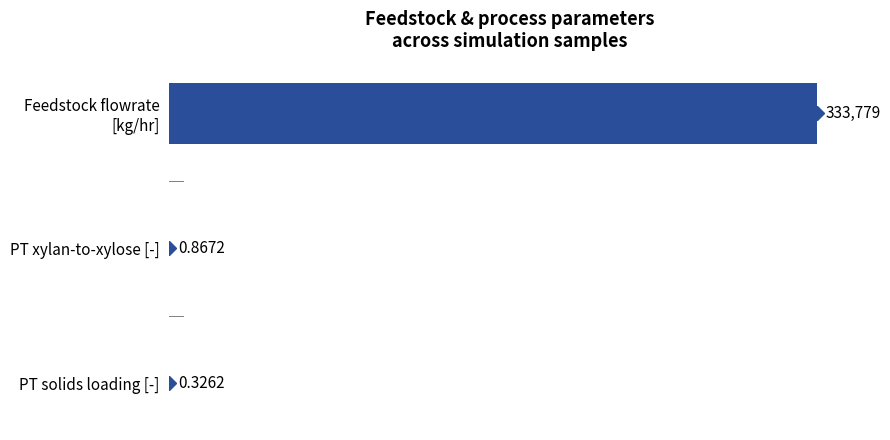

Between PT solids loading [-] and PT xylan-to-xylose [-], which is larger?

PT xylan-to-xylose [-]